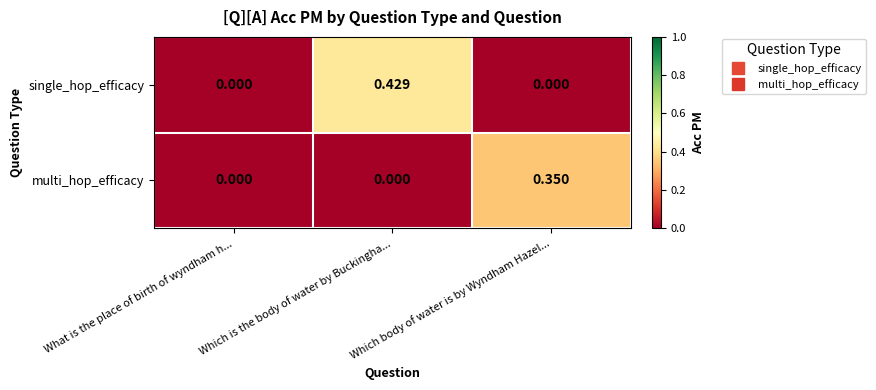

How many values in single_hop_efficacy are above zero?

1